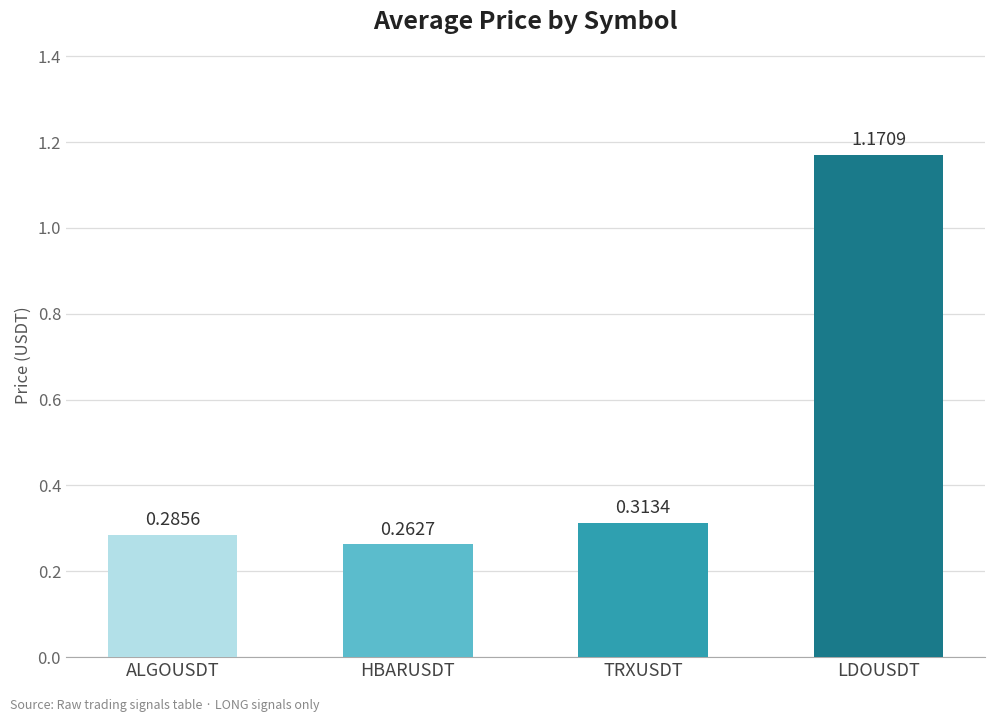

What is the difference between the values at LDOUSDT and TRXUSDT?

0.9